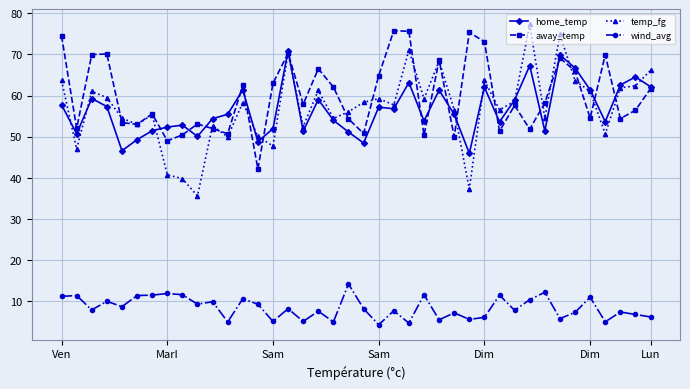

Which series has the widest spread of values?

temp_fg